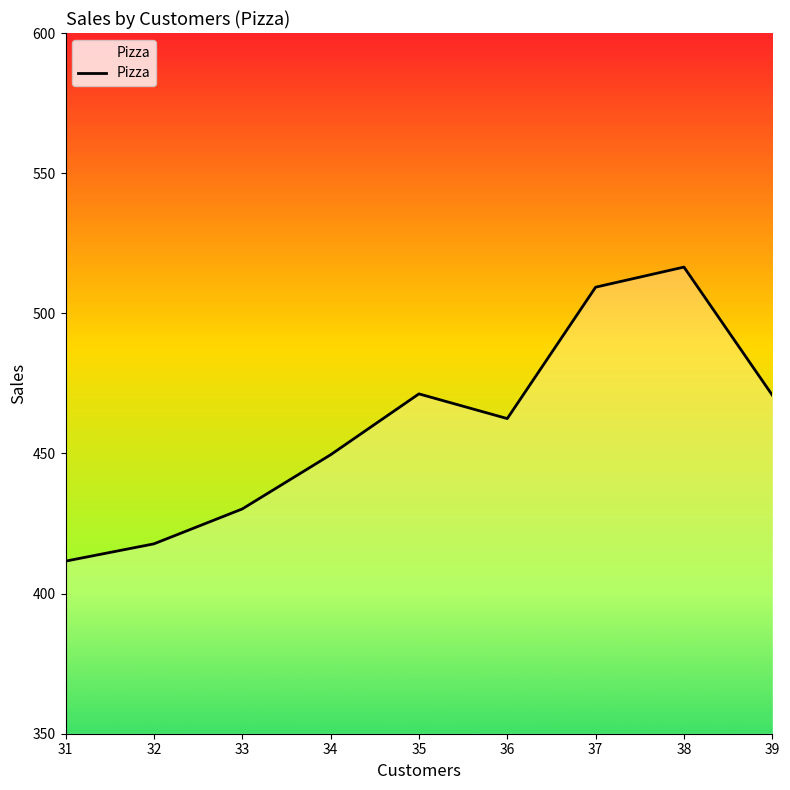

What is the change in value from 32 to 33?

+12.4